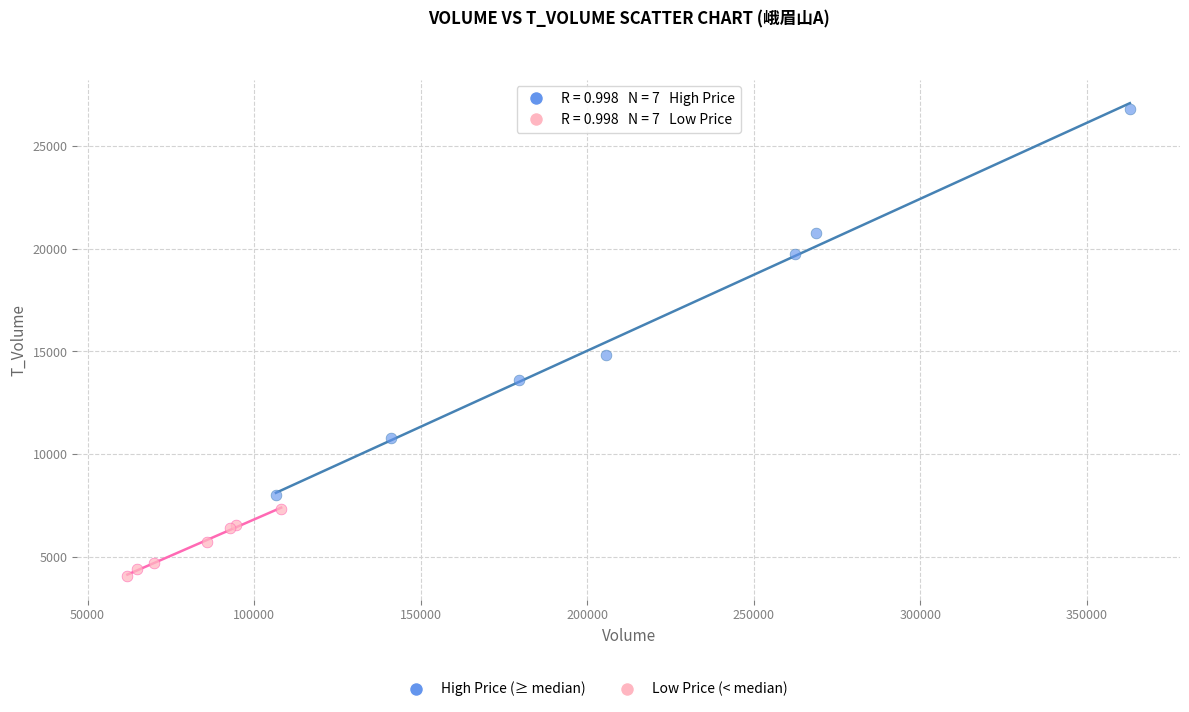

Which series contains the lowest Y value?

Low Price (< median)